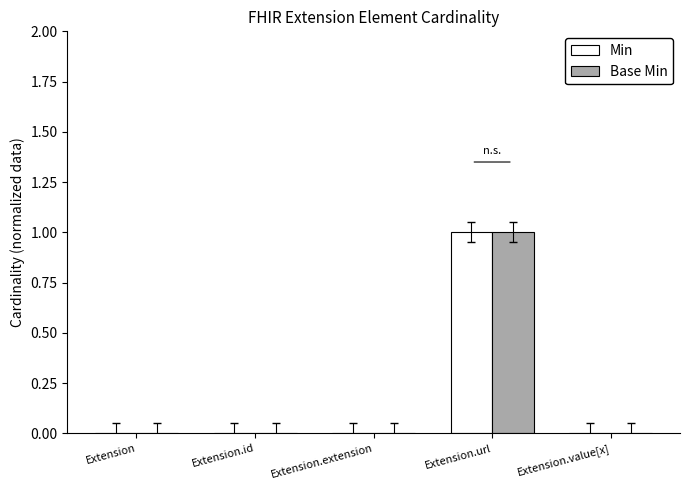

At which category is the sum across all series the highest?

Extension.url